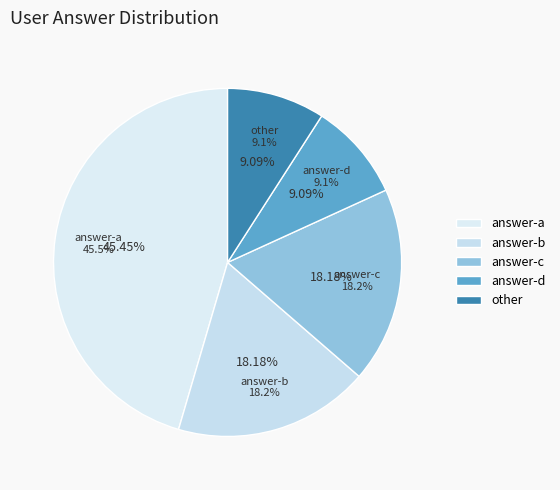

Rank the categories by value from lowest to highest.

d, other, b, c, a